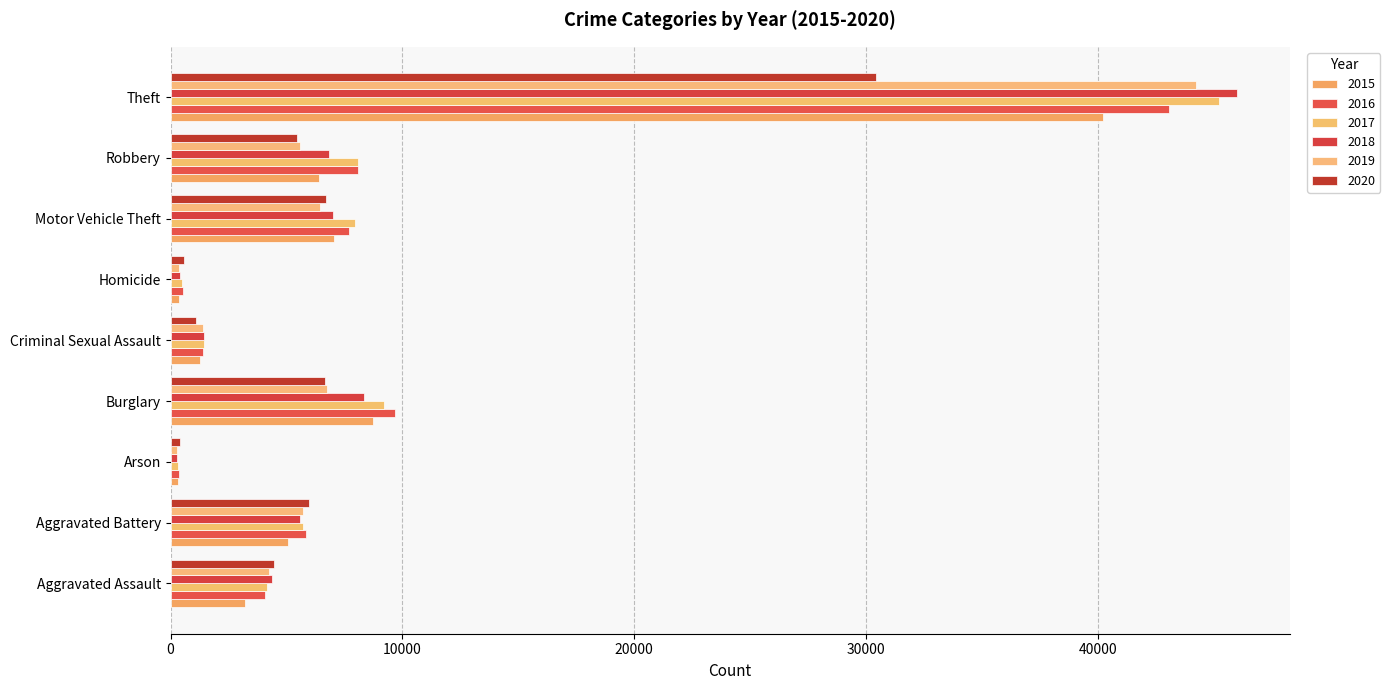

Reading right to left, what are all the values shown in this chart?

2015: 40217	6398	7048	361	1265	8725	312	5067	3229
2016: 43063	8100	7706	533	1377	9690	375	5859	4083
2017: 45213	8095	7963	503	1447	9226	328	5718	4154
2018: 45992	6836	6999	416	1453	8362	260	5590	4362
2019: 44242	5566	6466	370	1401	6747	263	5708	4252
2020: 30423	5445	6693	565	1085	6659	423	5978	4478